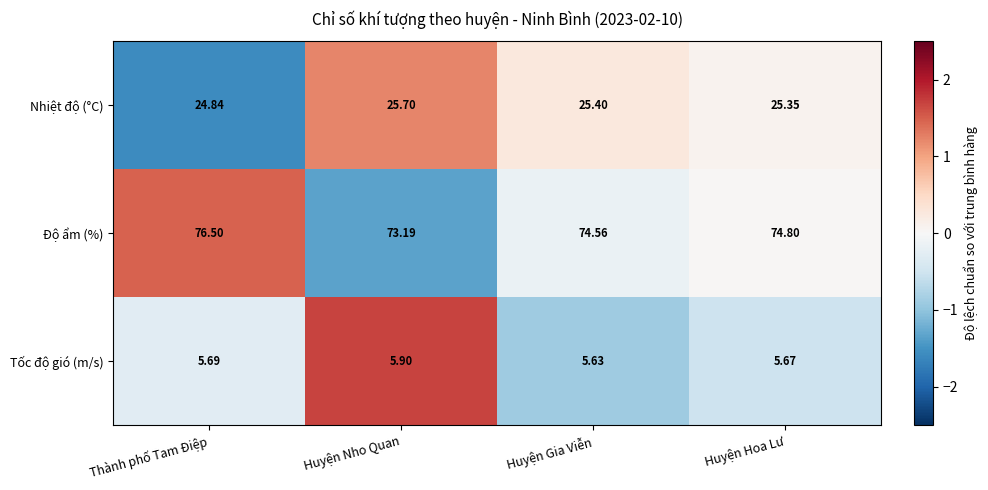

At Thành phố Tam Điệp, list the series in order from largest to smallest.

Độ ẩm (%), Nhiệt độ (°C), Tốc độ gió (m/s)